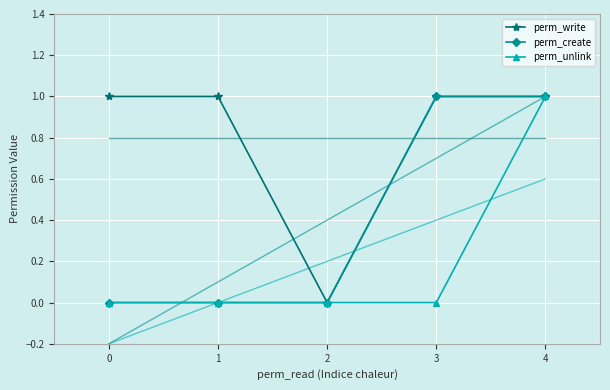

What are all the series names shown in the legend?

perm_write, perm_create, perm_unlink